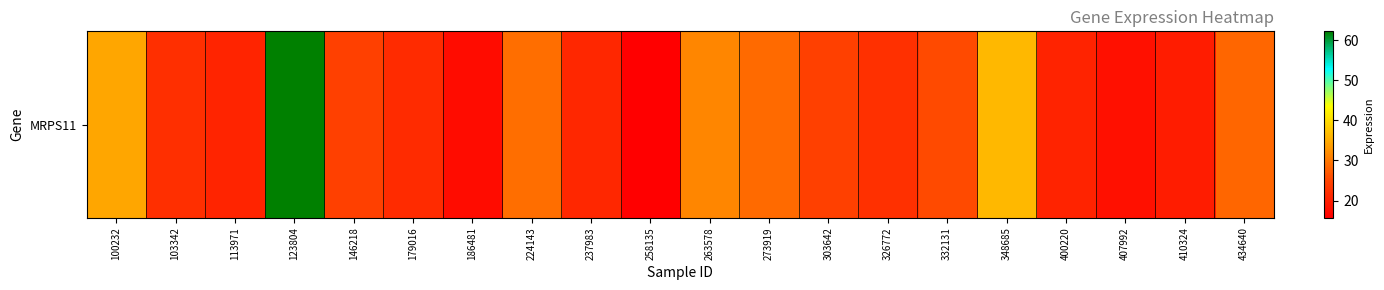

True or false: the data shows 20.8 at 113971.

True